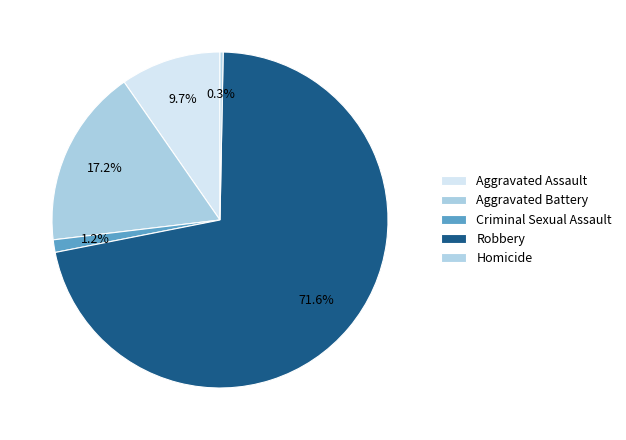

True or false: Aggravated Battery accounts for 4% of the total.

False